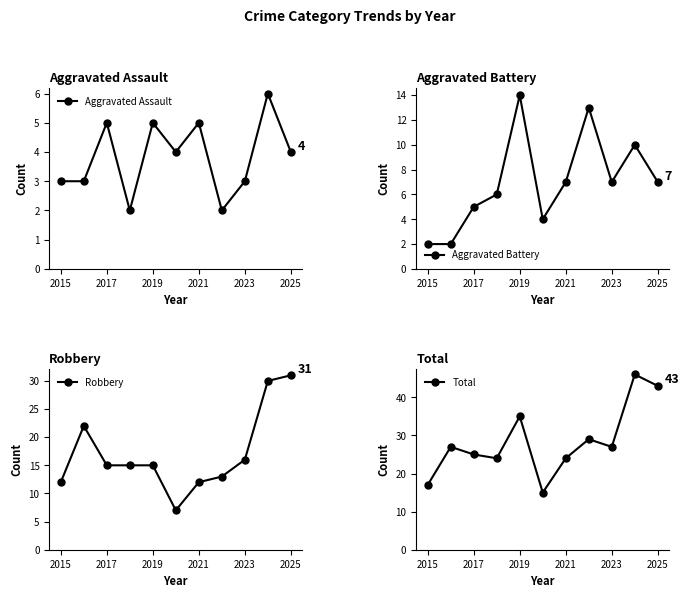

Is it true that Aggravated Assault equals 5 at 2017?

True